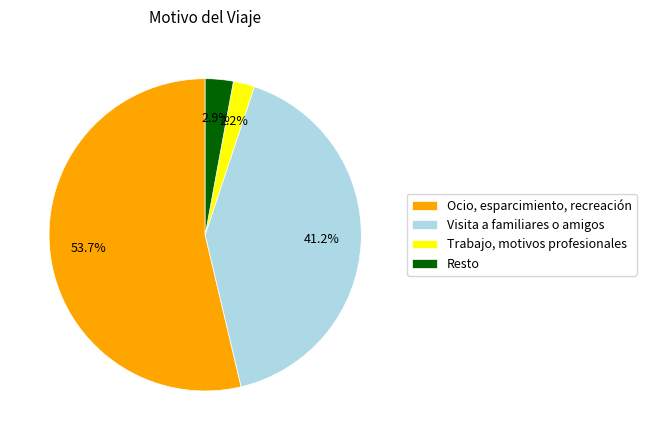

Count the number of slices in the pie.

4